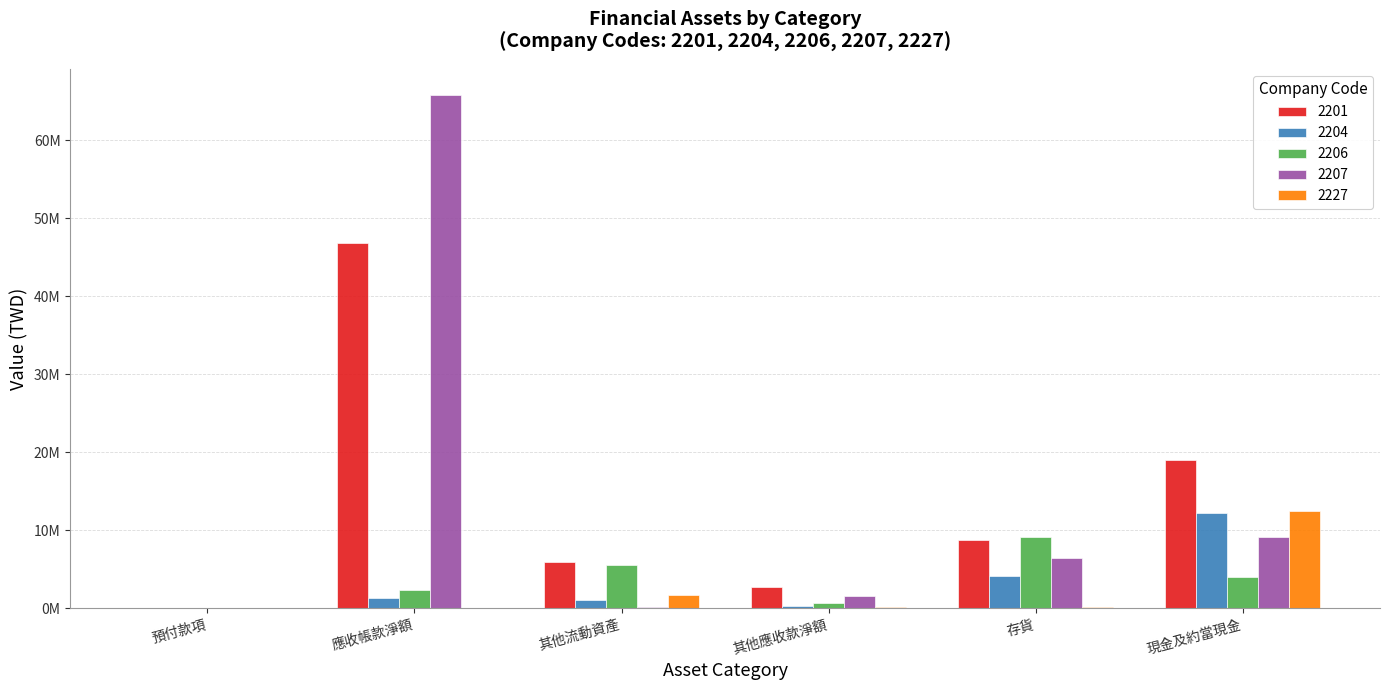

What is the difference between the maximum and second lowest values in the 2201 series?

44203863